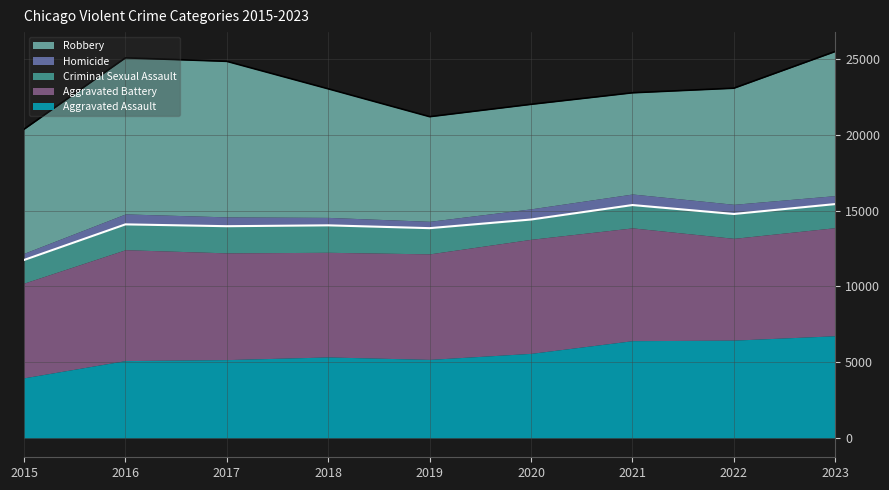

How many values in the Aggravated Assault series exceed 5342?

4